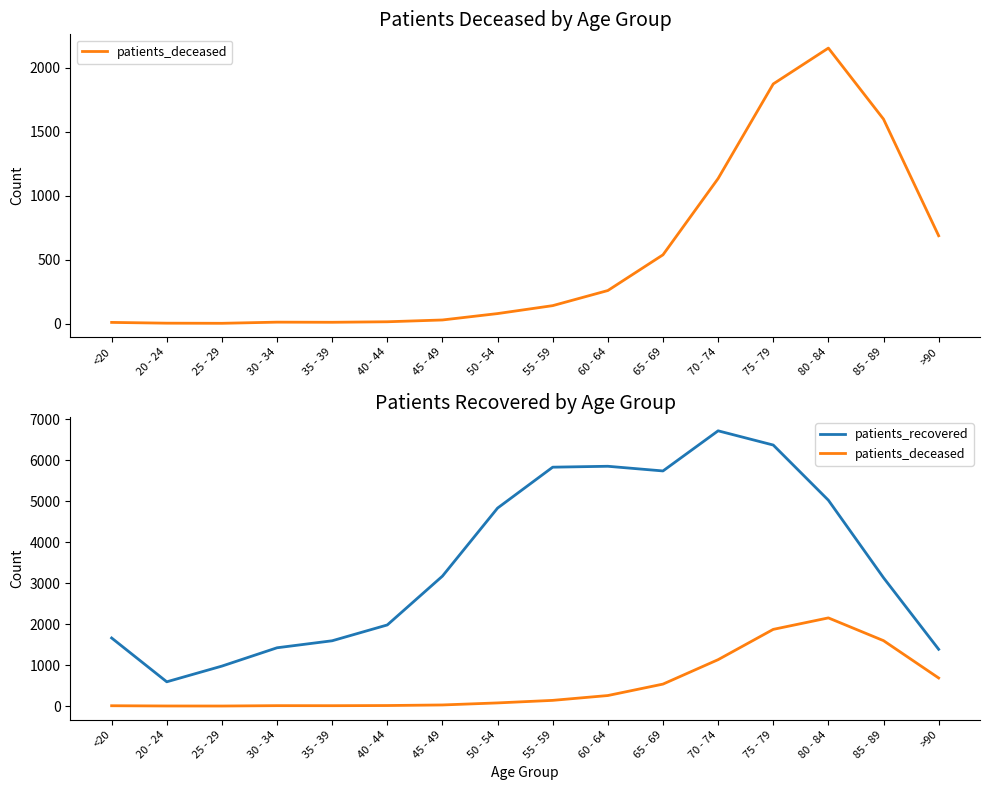

What is the label of the 4th point from the left?

30 - 34